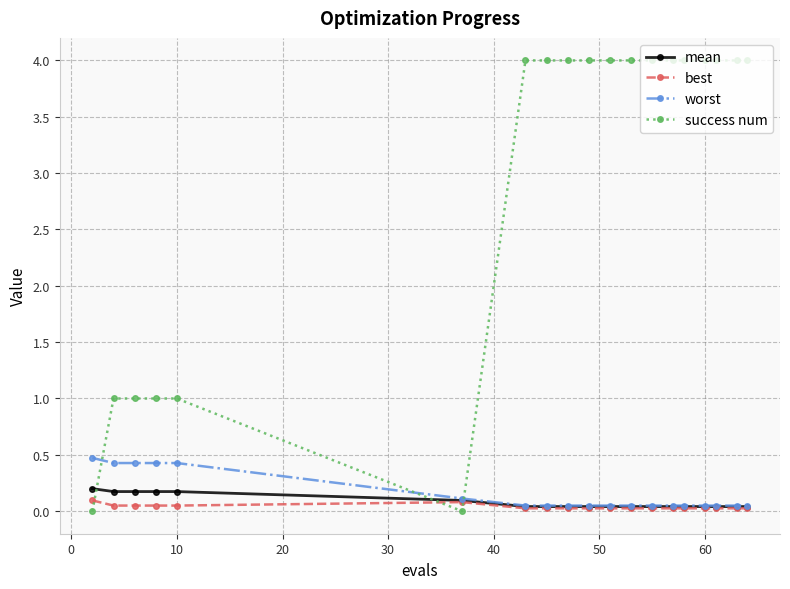

What is the sum of all mean values?

1.5